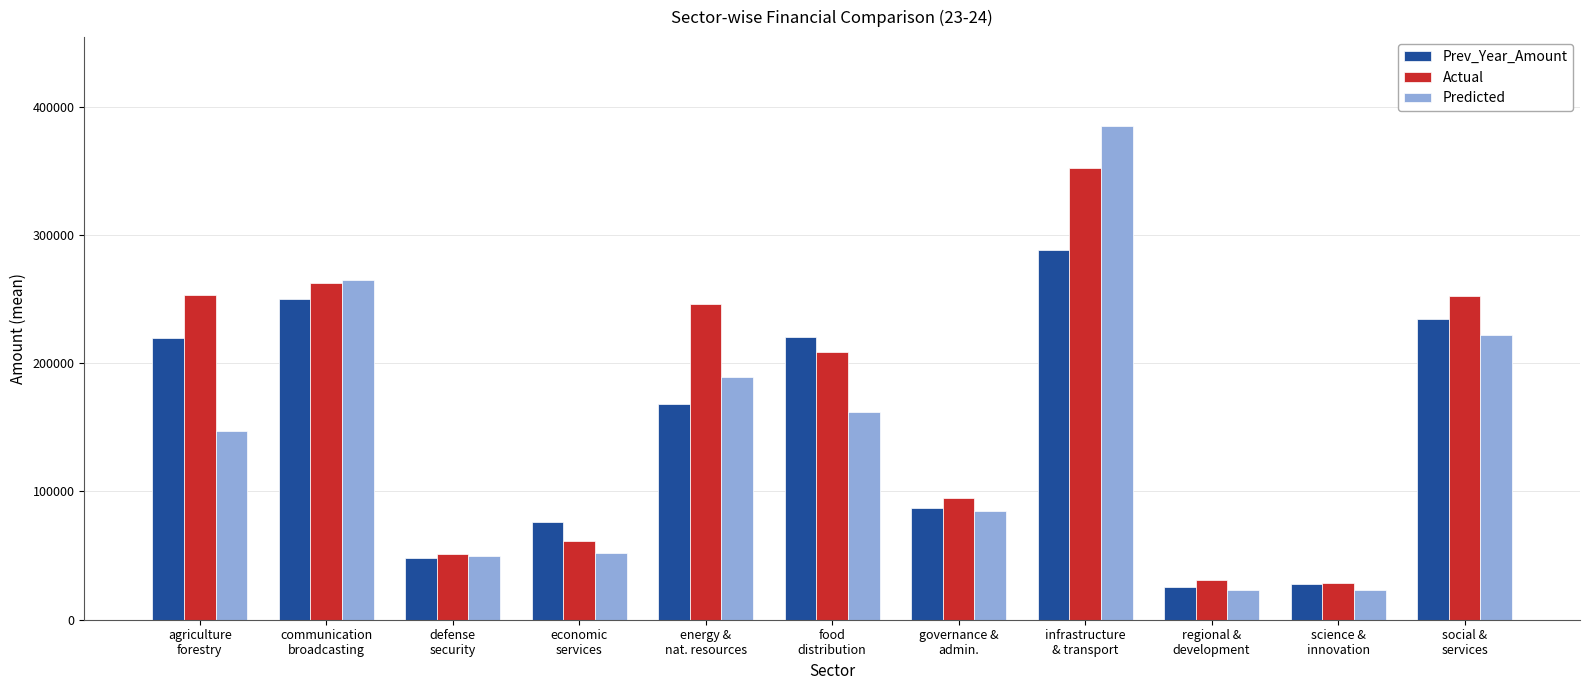

Are the bars grouped side by side (vs. stacked)?

Yes